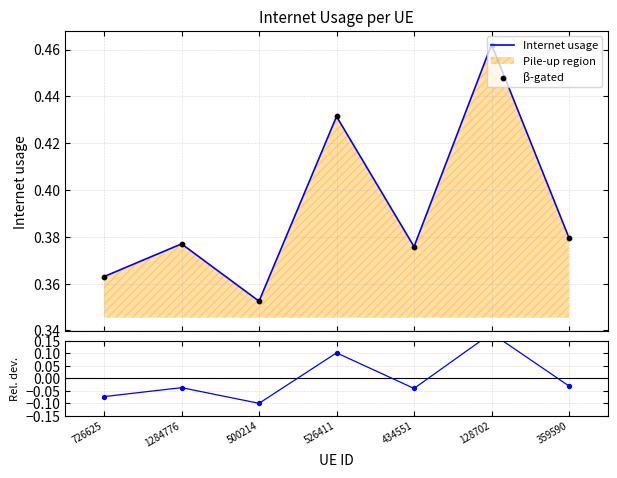

Which series has the widest spread of Y values?

Rel. dev.